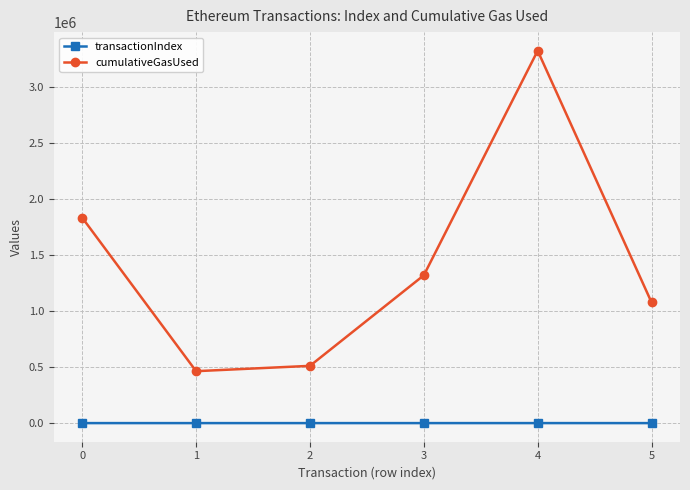

At which category does cumulativeGasUsed reach its first local peak?

4